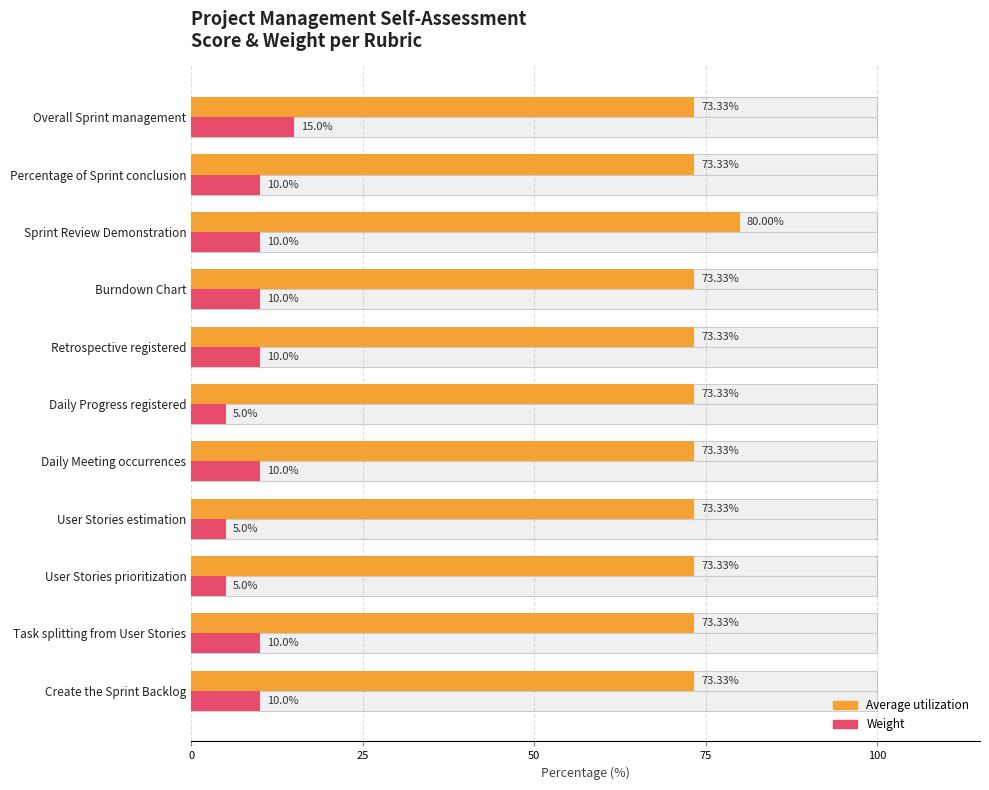

What value does the Average utilization series have at User Stories prioritization?

73.3